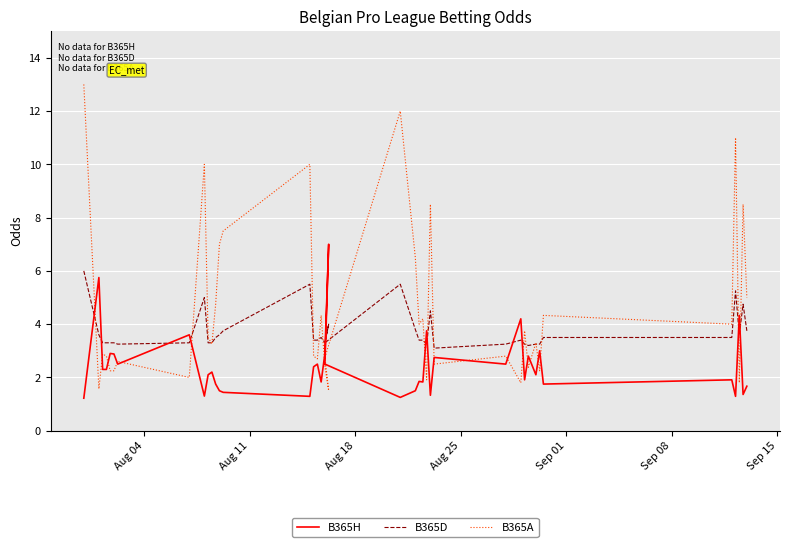

Which series has the widest spread of values?

B365A